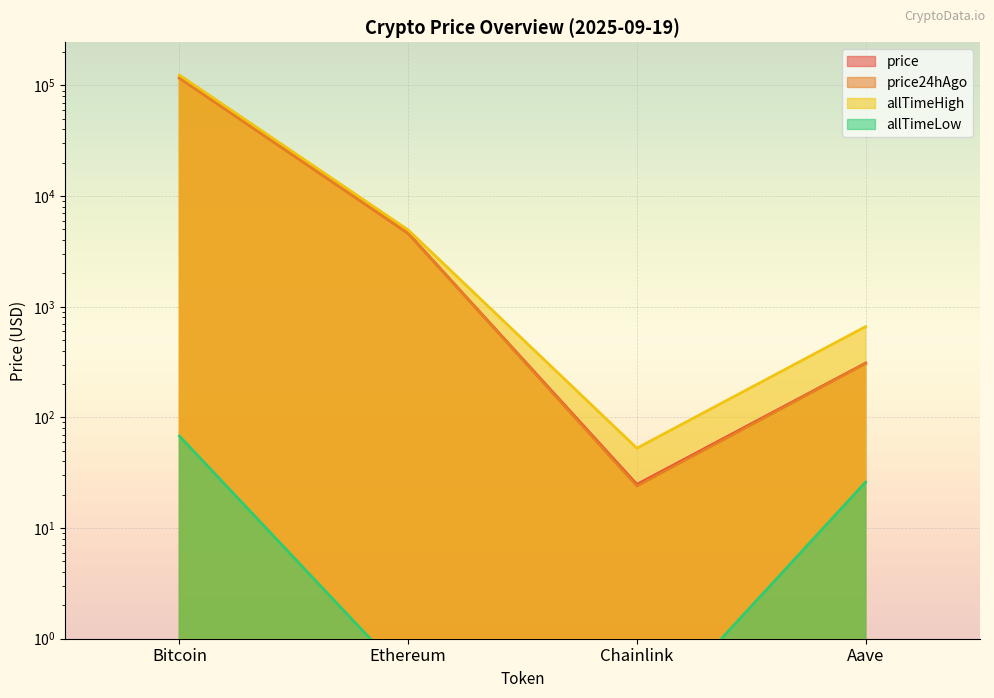

What is the difference between the highest and lowest values at Chainlink?

52.6